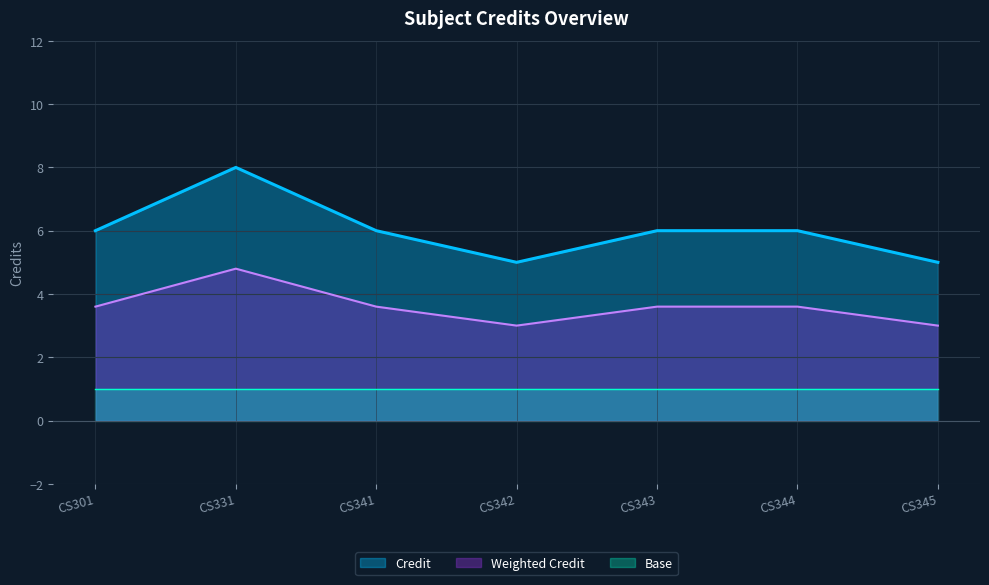

List the labels in order of value, largest first.

CS331, CS301, CS341, CS343, CS344, CS342, CS345